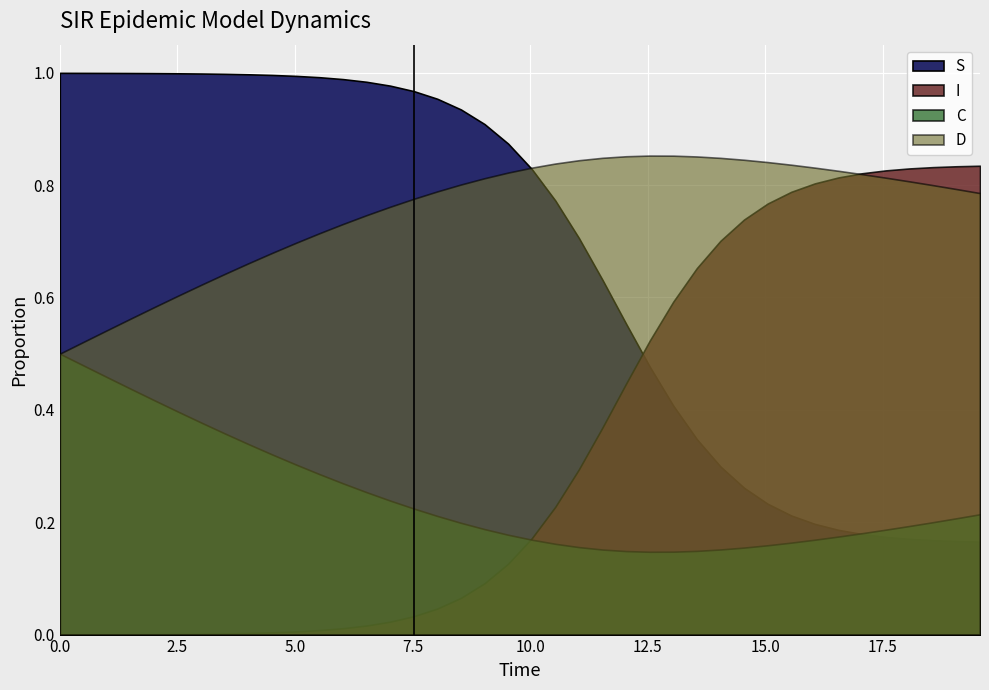

What is the difference between the maximum and second lowest values in the S series?

0.8